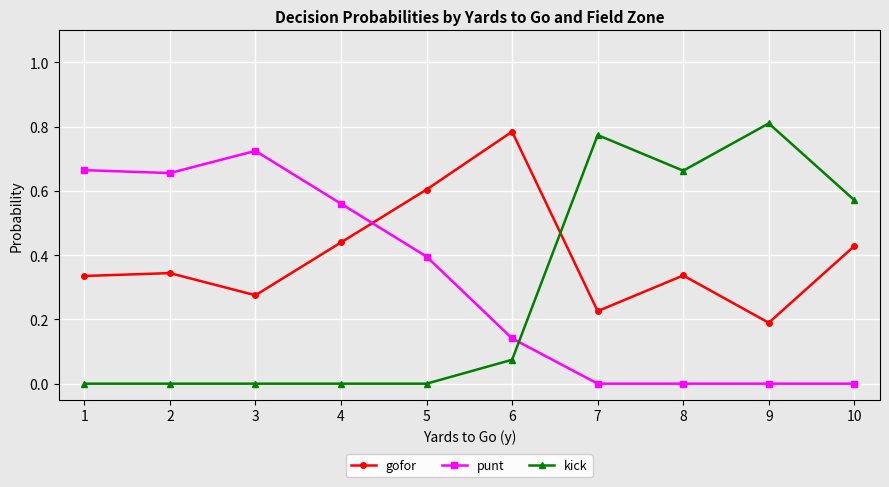

How many punt values are between 0 and 1?

10